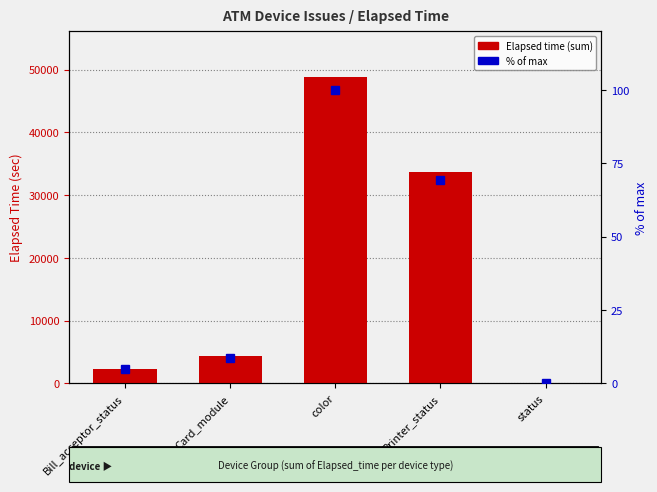

What are all the series names shown in the legend?

Elapsed time (sum), % of max